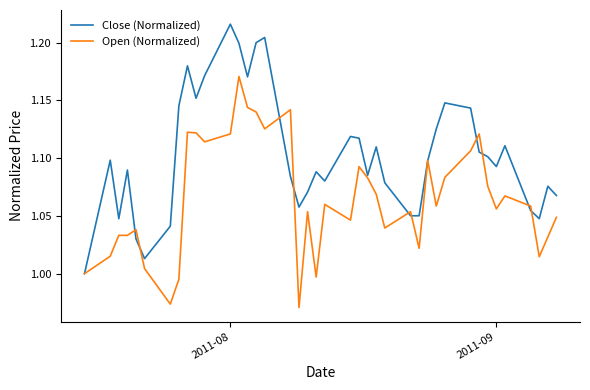

Which series has the largest total across all categories?

Close (Normalized)